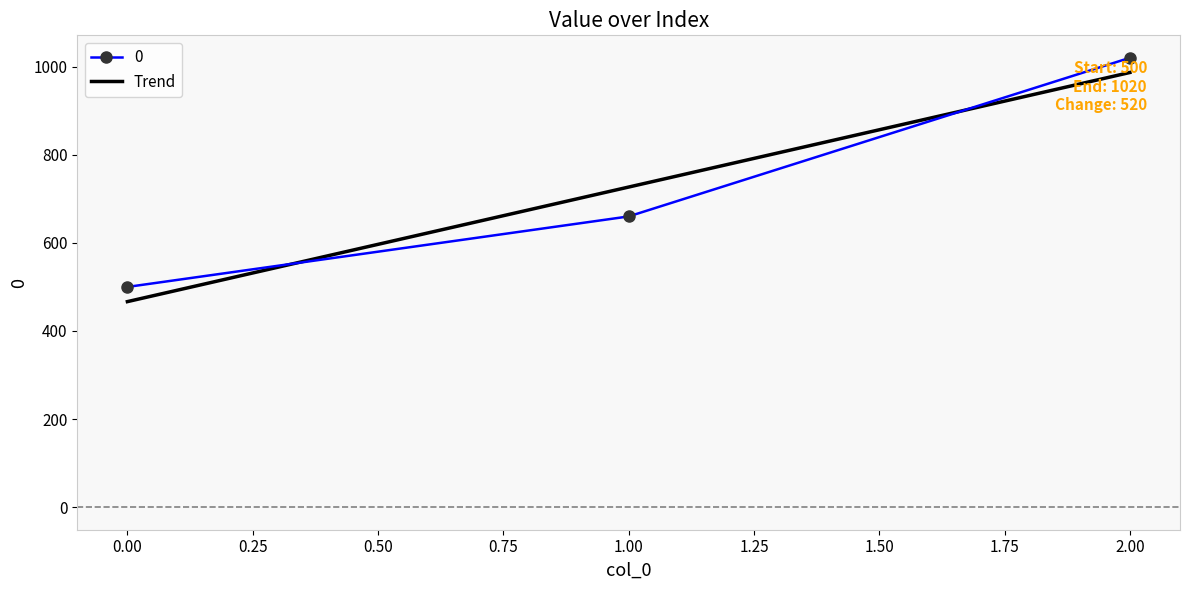

Is the value of Trend at 0.00 greater than the value of 0 at 1.00?

No